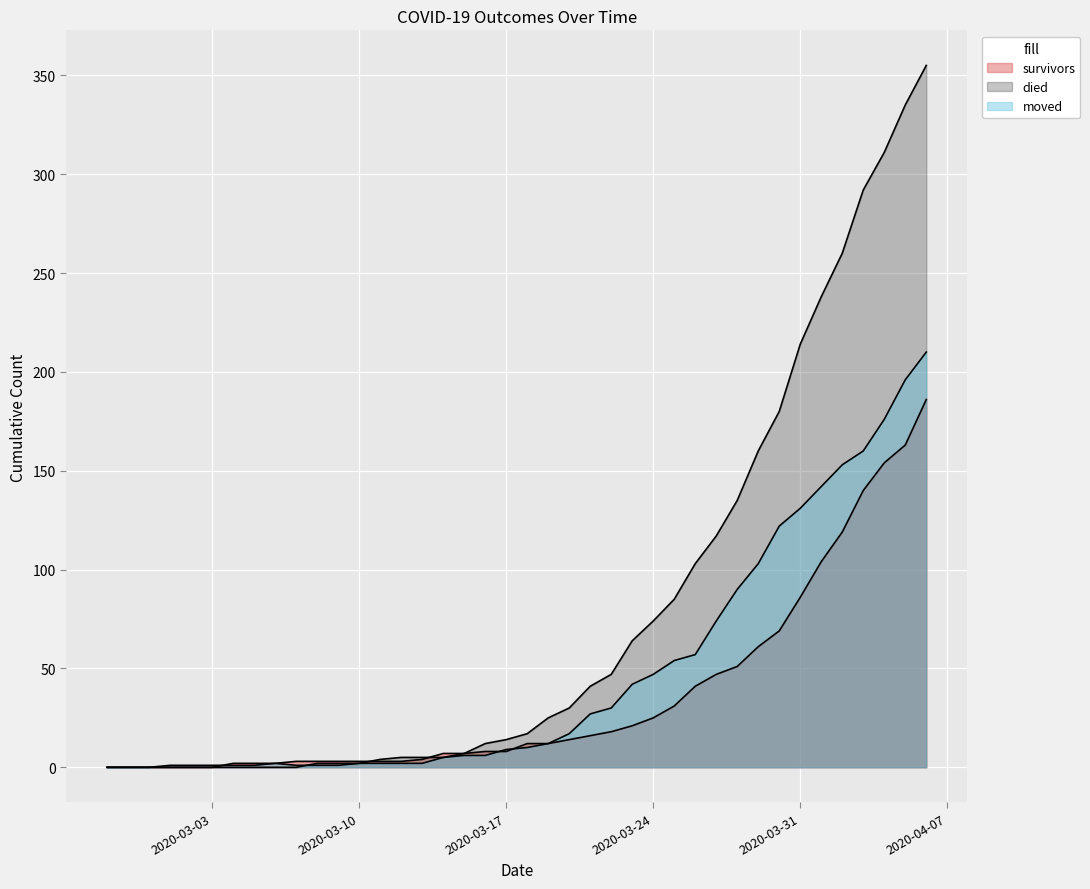

Reading left to right, list all the values displayed in this chart.

survivors: 2020-02-27=0	2020-02-28=0	2020-02-29=0	2020-03-01=0	2020-03-02=0	2020-03-03=0	2020-03-04=2	2020-03-05=2	2020-03-06=2	2020-03-07=3	2020-03-08=3	2020-03-09=3	2020-03-10=3	2020-03-11=3	2020-03-12=3	2020-03-13=4	2020-03-14=7	2020-03-15=7	2020-03-16=8	2020-03-17=8	2020-03-18=12	2020-03-19=12	2020-03-20=14	2020-03-21=16	2020-03-22=18	2020-03-23=21	2020-03-24=25	2020-03-25=31	2020-03-26=41	2020-03-27=47	2020-03-28=51	2020-03-29=61	2020-03-30=69	2020-03-31=86	2020-04-01=104	2020-04-02=119	2020-04-03=140	2020-04-04=154	2020-04-05=163	2020-04-06=186
died: 2020-02-27=0	2020-02-28=0	2020-02-29=0	2020-03-01=0	2020-03-02=0	2020-03-03=0	2020-03-04=0	2020-03-05=0	2020-03-06=0	2020-03-07=0	2020-03-08=2	2020-03-09=2	2020-03-10=2	2020-03-11=4	2020-03-12=5	2020-03-13=5	2020-03-14=5	2020-03-15=7	2020-03-16=12	2020-03-17=14	2020-03-18=17	2020-03-19=25	2020-03-20=30	2020-03-21=41	2020-03-22=47	2020-03-23=64	2020-03-24=74	2020-03-25=85	2020-03-26=103	2020-03-27=117	2020-03-28=135	2020-03-29=160	2020-03-30=180	2020-03-31=214	2020-04-01=238	2020-04-02=260	2020-04-03=292	2020-04-04=311	2020-04-05=335	2020-04-06=355
moved: 2020-02-27=0	2020-02-28=0	2020-02-29=0	2020-03-01=1	2020-03-02=1	2020-03-03=1	2020-03-04=1	2020-03-05=1	2020-03-06=2	2020-03-07=1	2020-03-08=1	2020-03-09=1	2020-03-10=2	2020-03-11=2	2020-03-12=2	2020-03-13=2	2020-03-14=5	2020-03-15=6	2020-03-16=6	2020-03-17=9	2020-03-18=10	2020-03-19=12	2020-03-20=17	2020-03-21=27	2020-03-22=30	2020-03-23=42	2020-03-24=47	2020-03-25=54	2020-03-26=57	2020-03-27=74	2020-03-28=90	2020-03-29=103	2020-03-30=122	2020-03-31=131	2020-04-01=142	2020-04-02=153	2020-04-03=160	2020-04-04=176	2020-04-05=196	2020-04-06=210